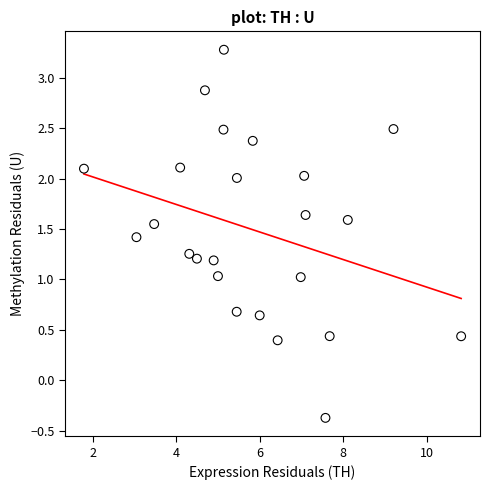

What is the range of X values (max minus min)?

9.0